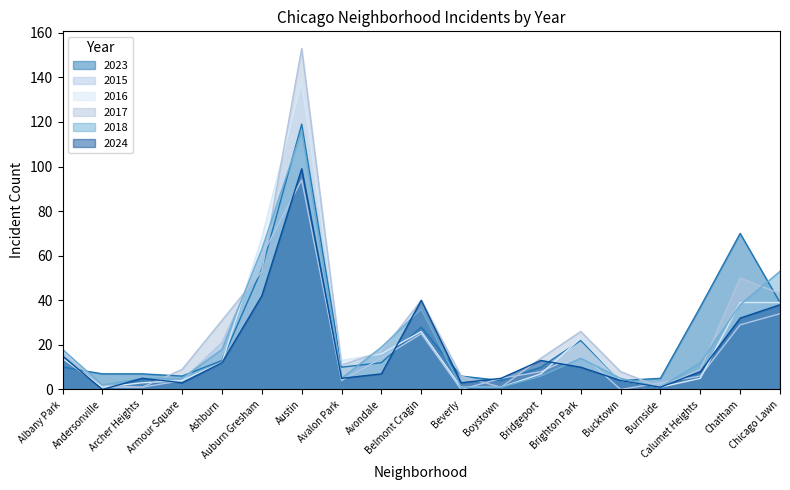

In 2015, how many points are lower than both neighbors (excluding endpoints)?

3